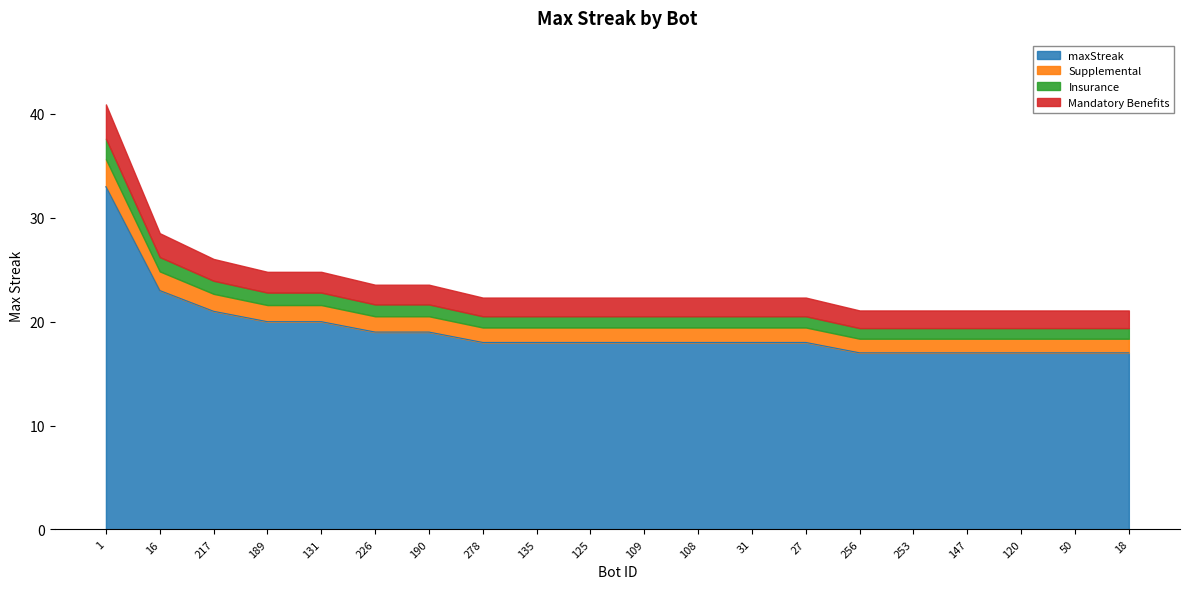

At which label is the value closest to 25?

16